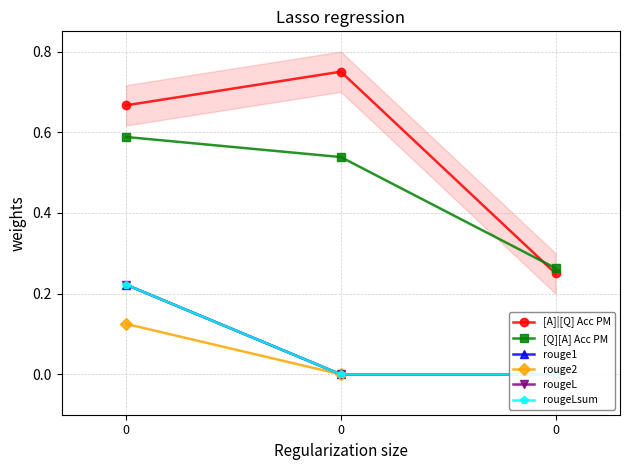

Reading left to right, extract all data points from this chart.

[A]|[Q] Acc PM: 0=0.7	0=0.8	0=0.2
[Q][A] Acc PM: 0=0.6	0=0.5	0=0.3
rouge1: 0=0.2	0=0.0	0=0.0
rouge2: 0=0.1	0=0.0	0=0.0
rougeL: 0=0.2	0=0.0	0=0.0
rougeLsum: 0=0.2	0=0.0	0=0.0